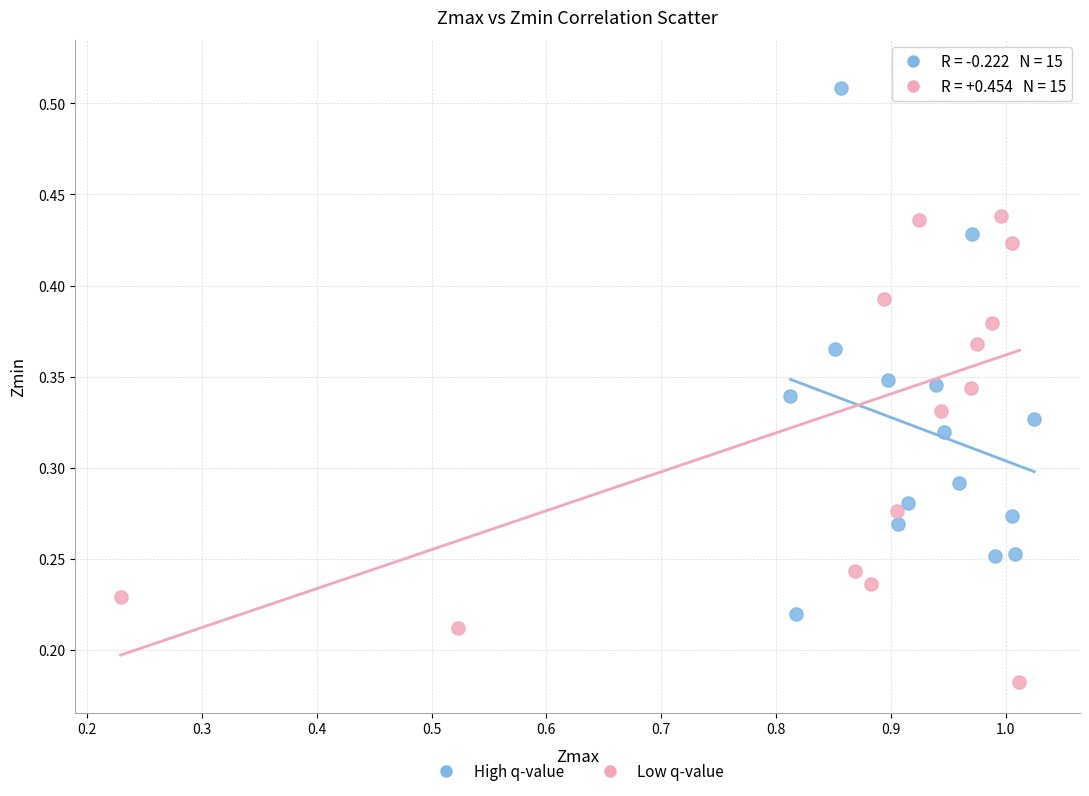

Which series contains the lowest Y value?

Low q-value